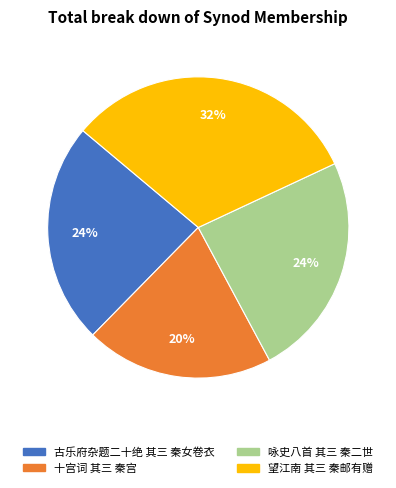

Does 古乐府杂题二十绝 其三 秦女卷衣 account for over 50% of the chart?

No